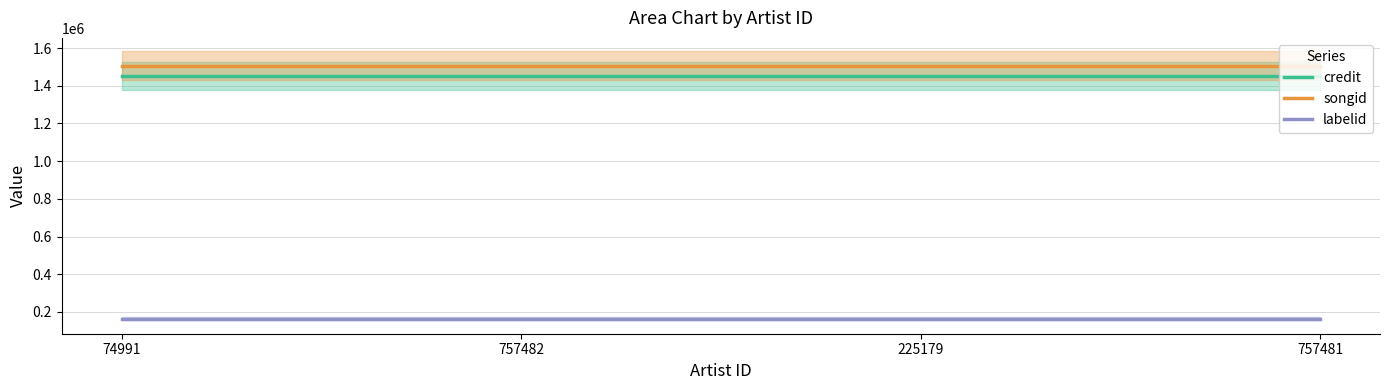

True or false: songid and labelid intersect in this chart.

False